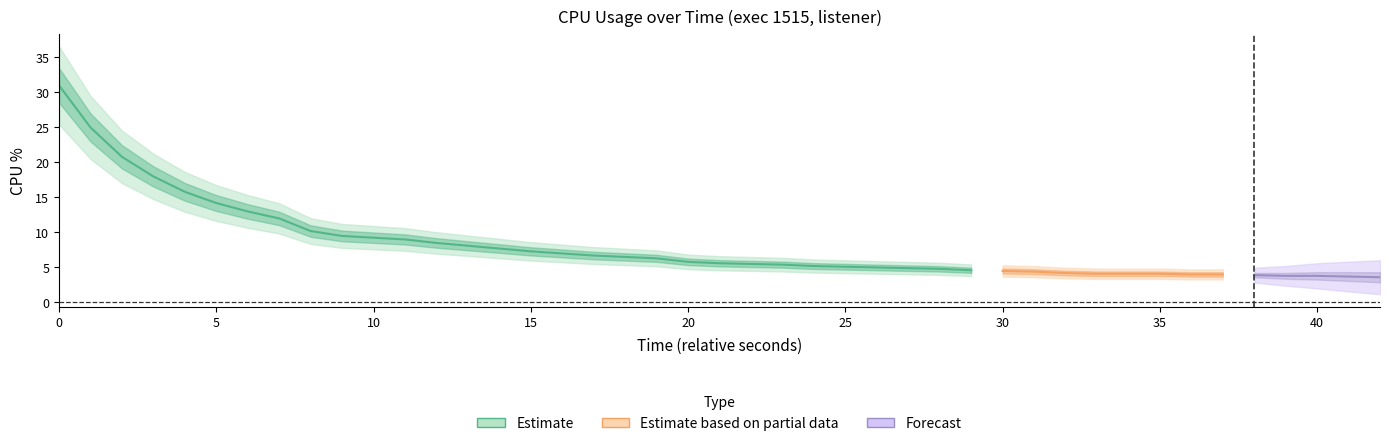

What is the maximum value shown in the chart?

31.0